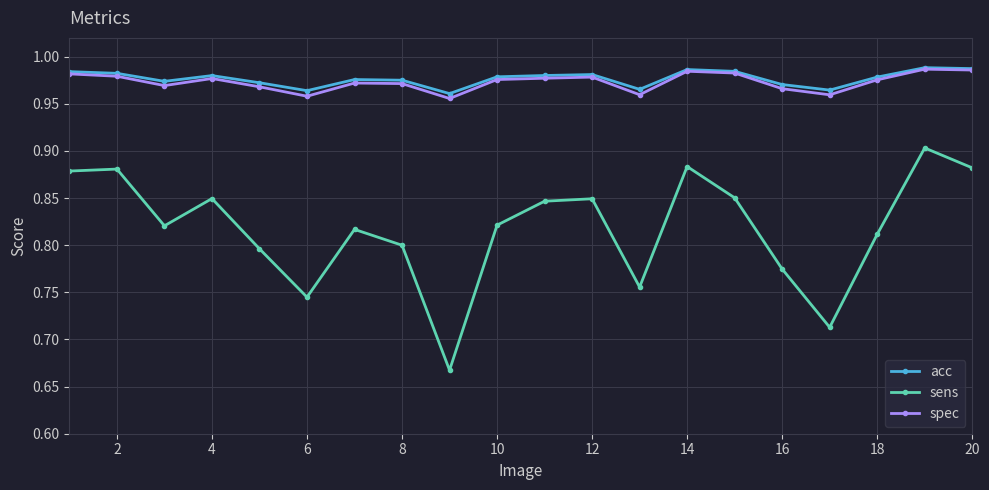

How many acc values are between 0 and 1?

20